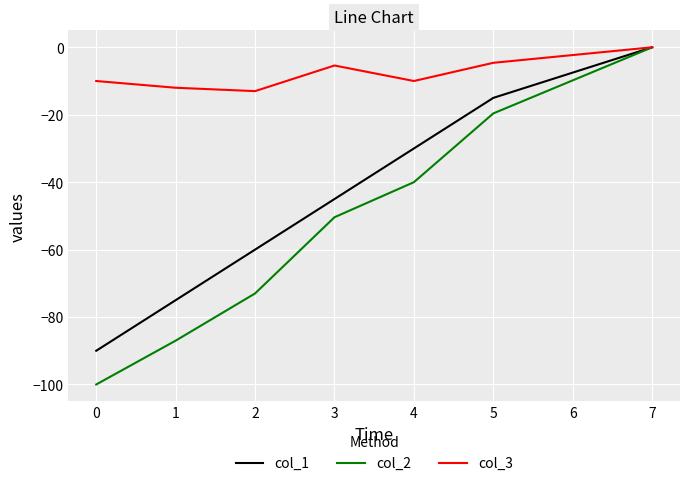

Rank the series by their average value, from lowest to highest.

col_2, col_1, col_3